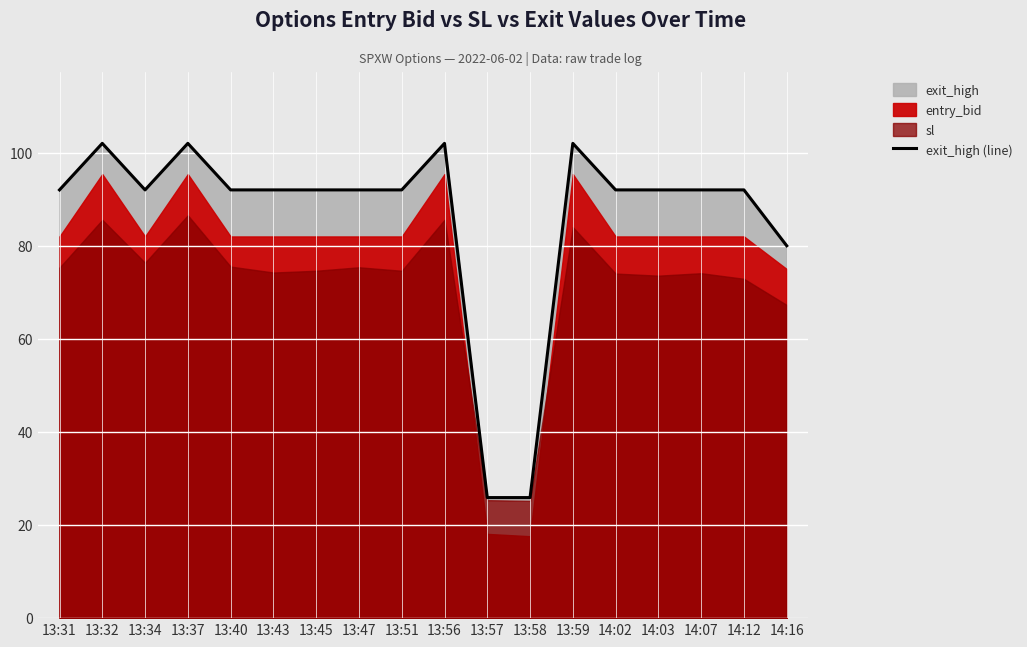

List the labels in order of value, smallest first.

13:57, 13:58, 14:16, 13:31, 13:34, 13:40, 13:43, 13:45, 13:47, 13:51, 14:02, 14:03, 14:07, 14:12, 13:32, 13:37, 13:56, 13:59